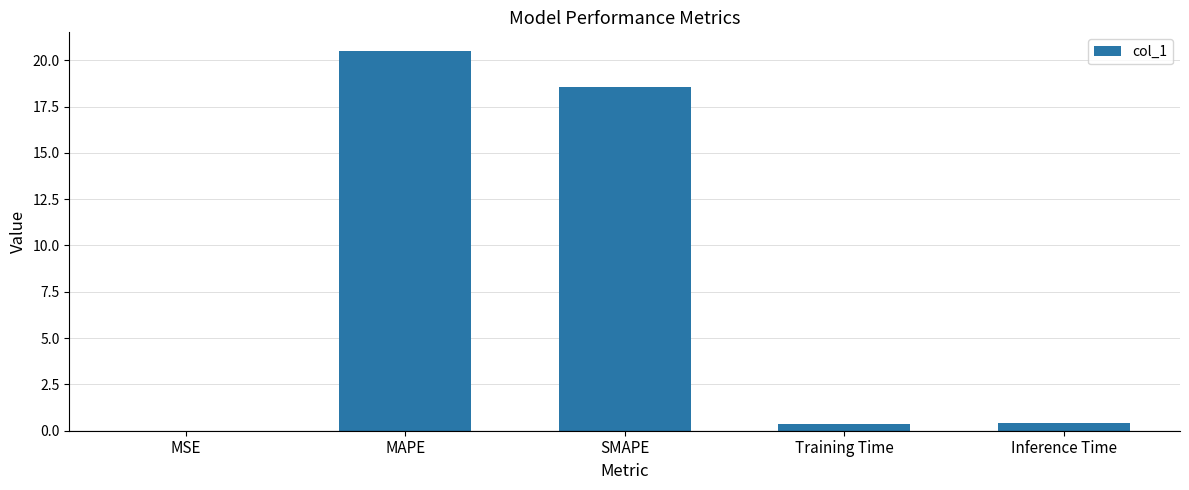

Is it true that the value at MSE is 0.0?

True